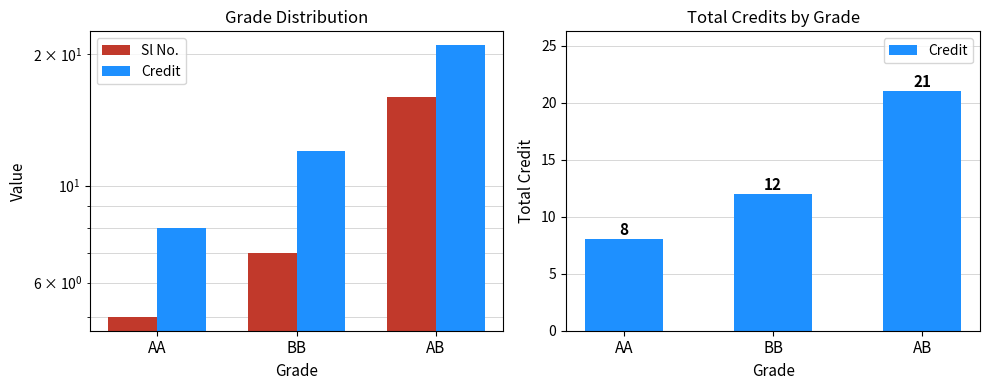

At BB, list the series in order from smallest to largest.

Sl No., Credit